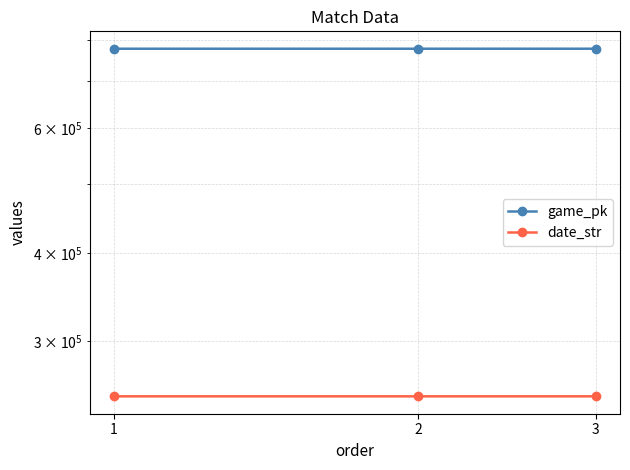

Does the chart have visible grid lines?

Yes